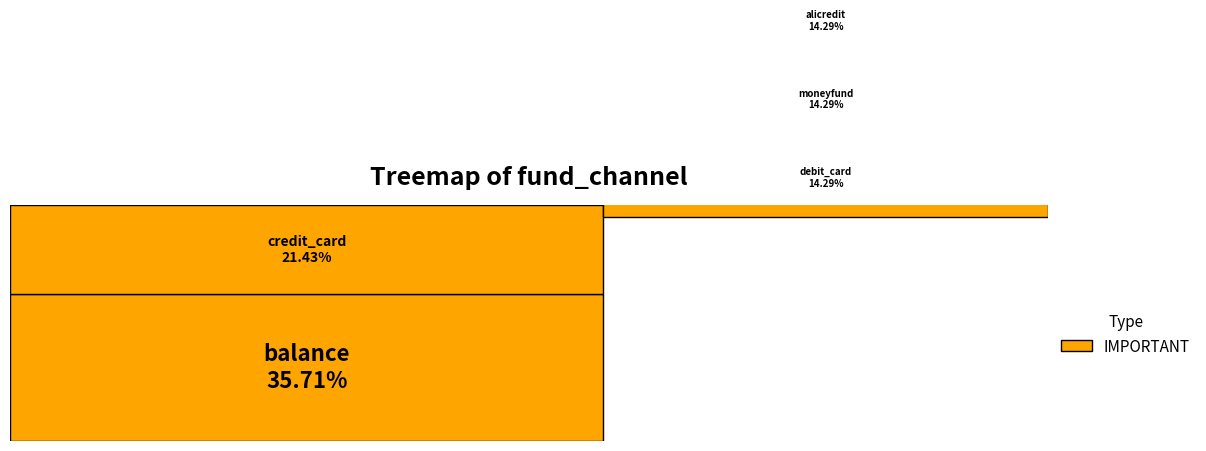

What is the change in value from balance to alicredit?

-3